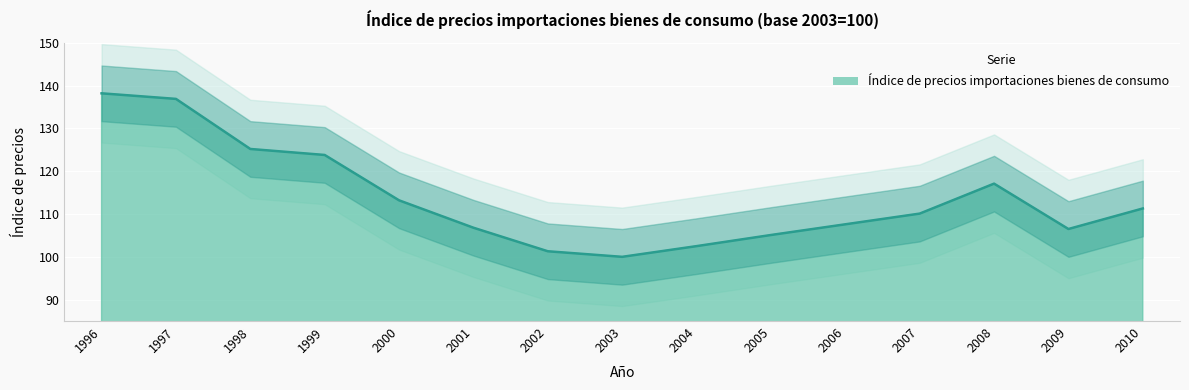

Between 1999 and 2009, which is larger?

1999